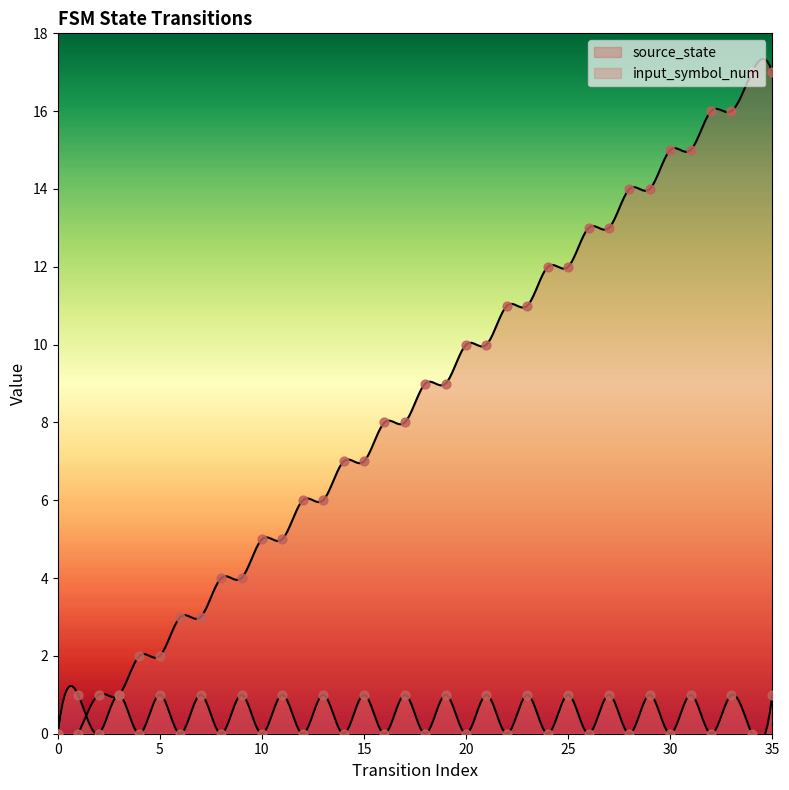

Which series reaches the maximum Y coordinate?

source_state